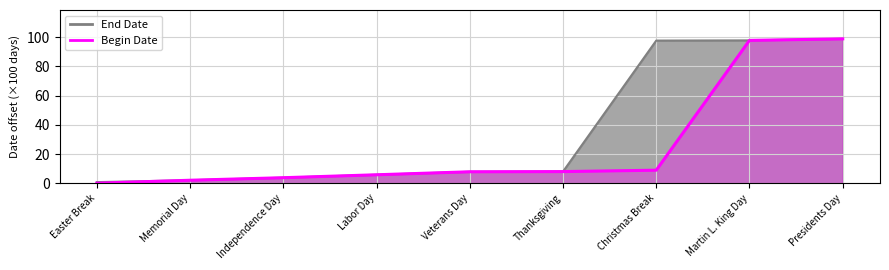

The value of End Date at Independence Day is 6.7. True or false?

False